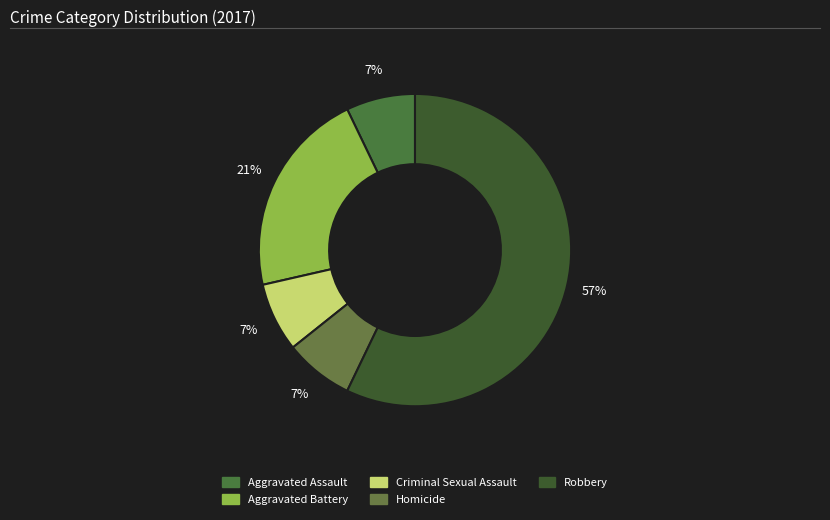

Does any single category account for the majority?

Yes